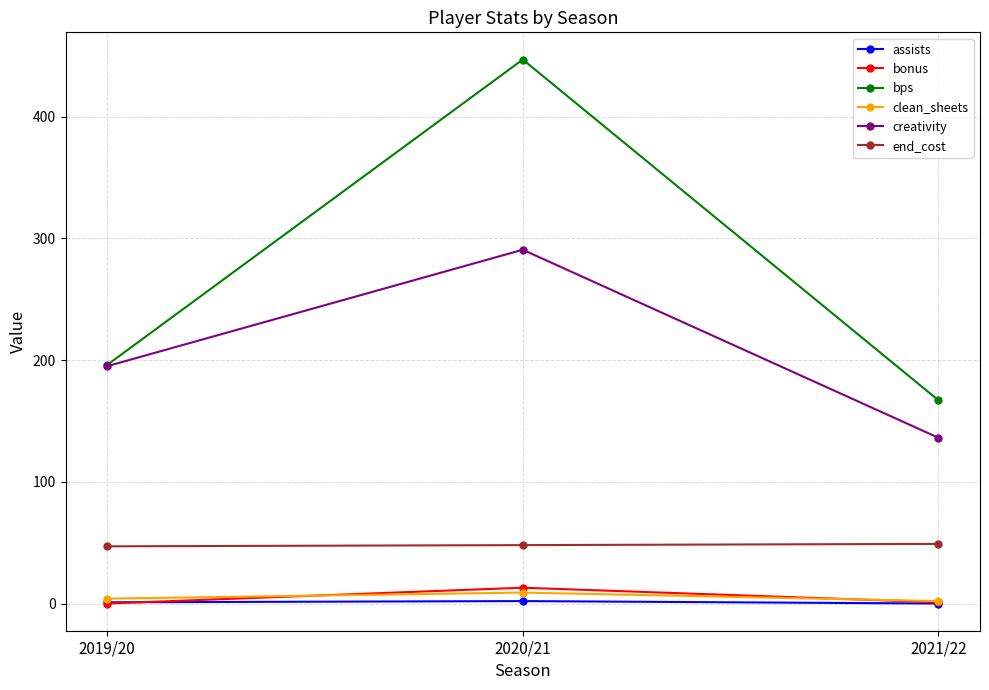

What is the spread (max minus min) of values at 2020/21?

445.0